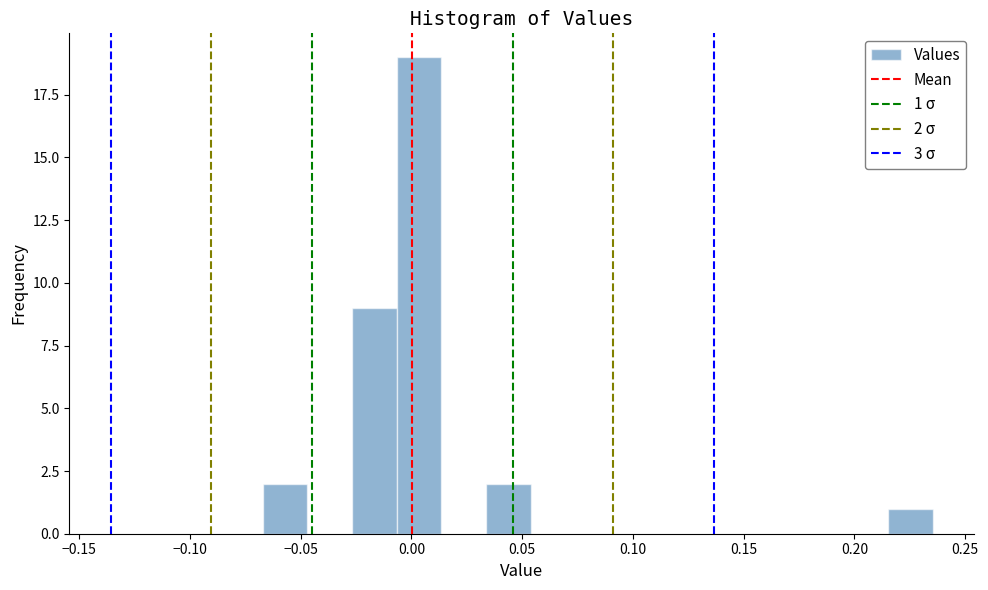

Over which range of the x-axis is the bar tallest?

-0.005 to 0.015